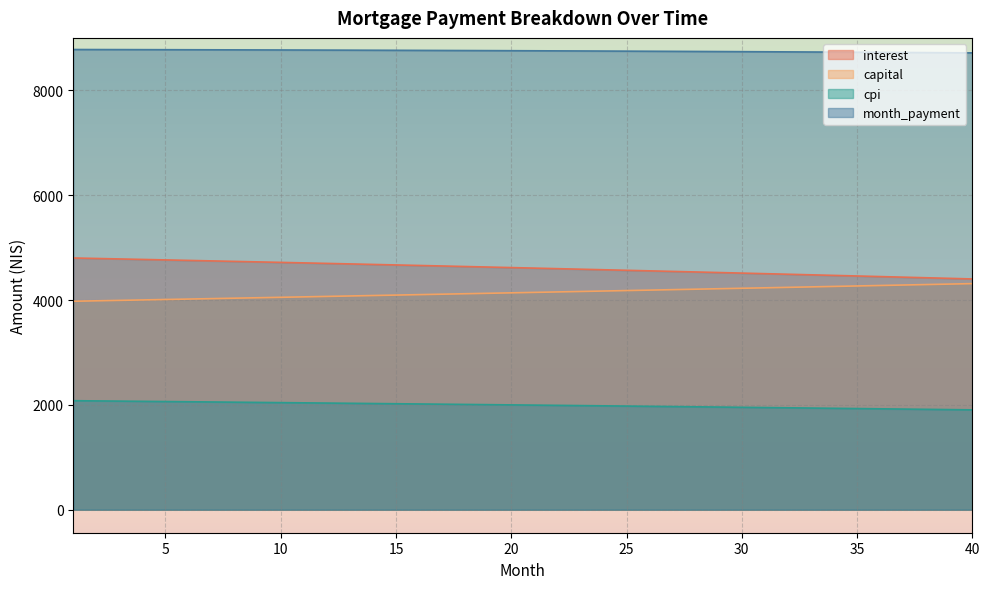

The value of opening_balance at 25 is 4566.9. True or false?

True